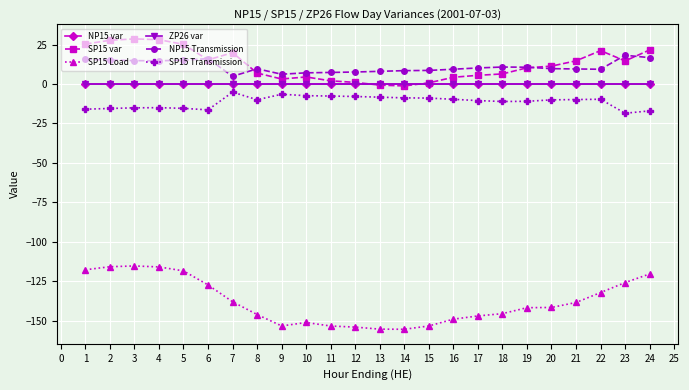

How many values in the SP15 Load series are below -141?

13